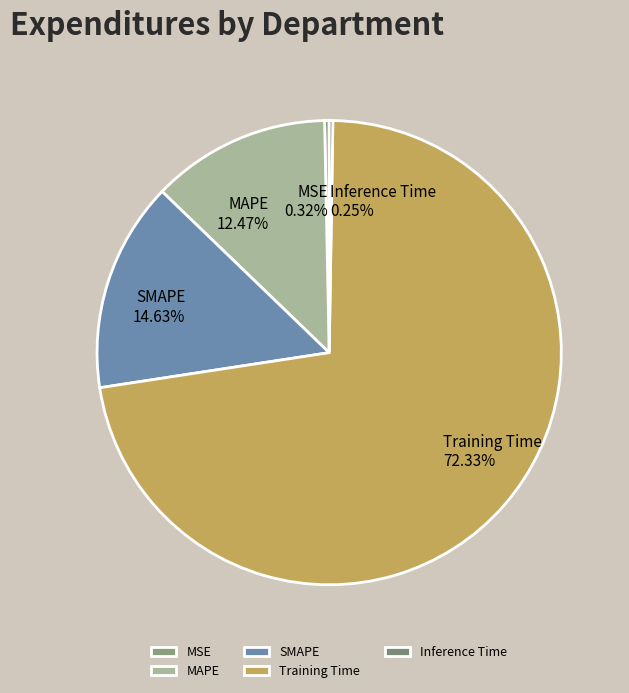

What is the largest slice in the pie chart?

Training Time